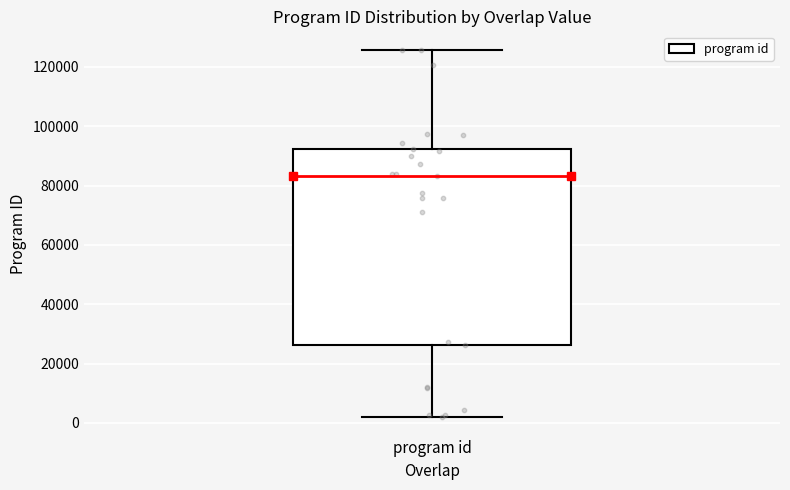

Transcribe this box plot: give where the median line is, the range the box spans, and where the two whiskers end, as read against the y-axis. The values are not printed on the chart, so give them approximately, as read against the axis.

median 84000, box 26000 to 92000, whiskers 2000 to 126000